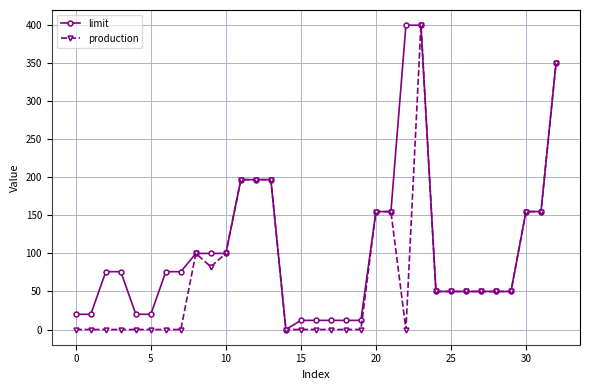

At how many categories does at least one series exceed 59?

17